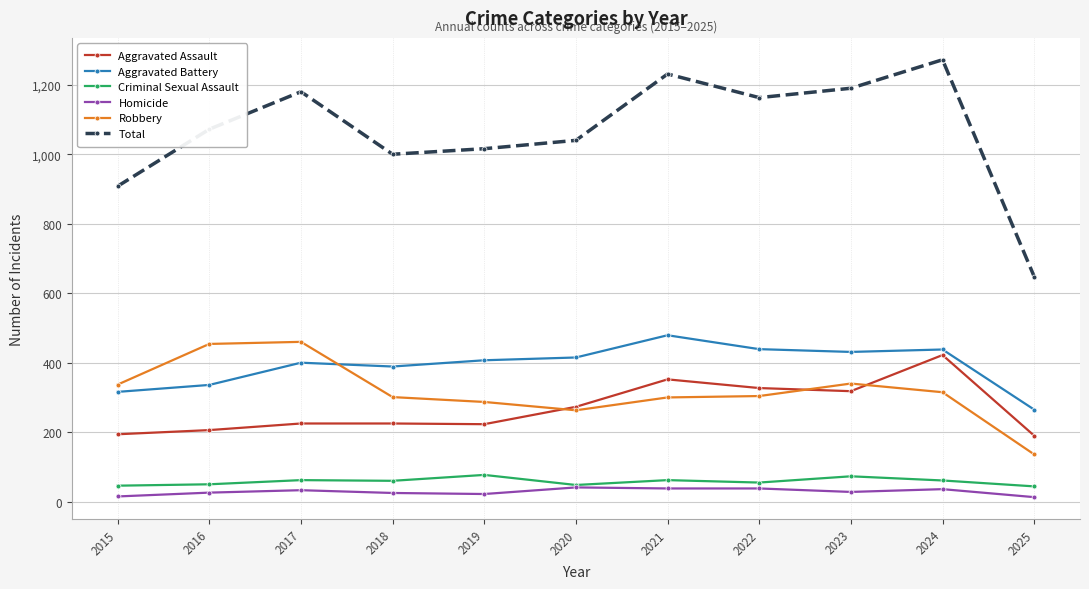

What is the difference between the highest and lowest values at 2020?

999